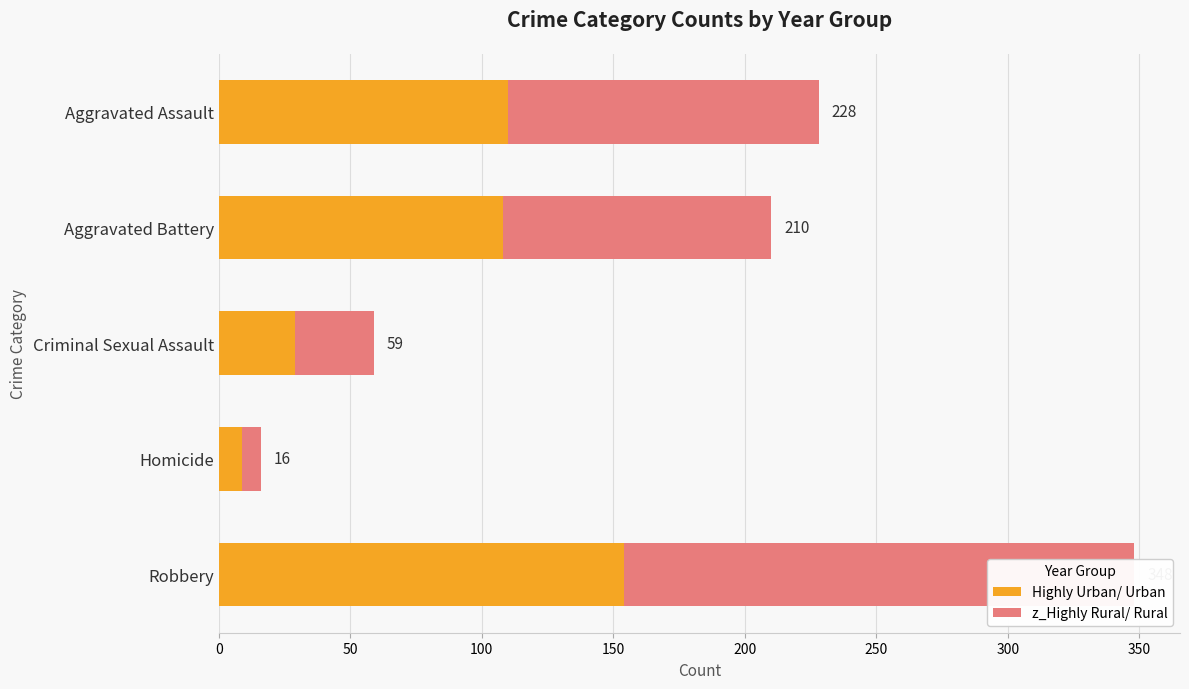

The value of z_Highly Rural/ Rural at 100 is 30. True or false?

True